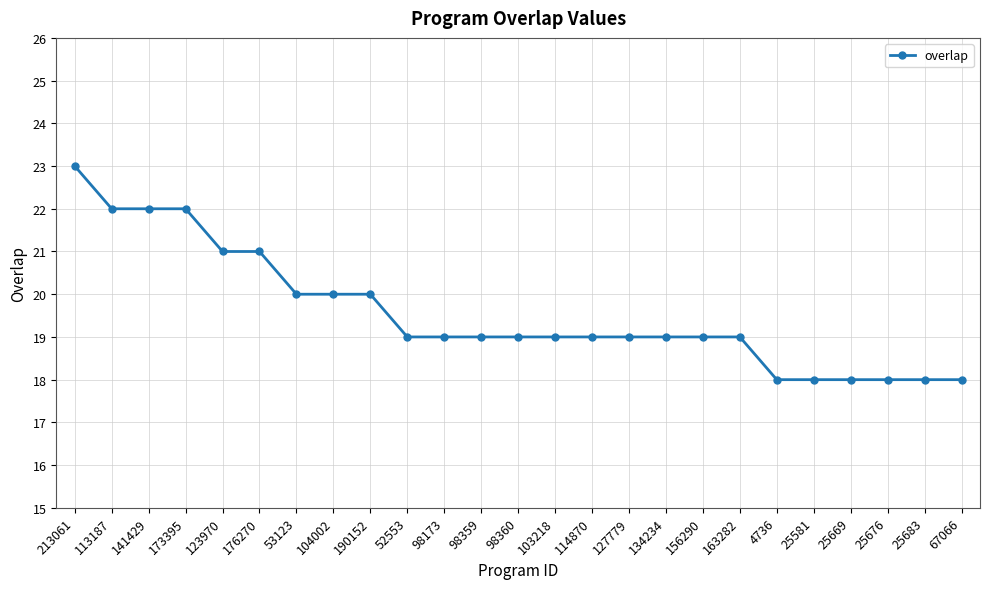

What is the difference between the maximum and second lowest values?

5